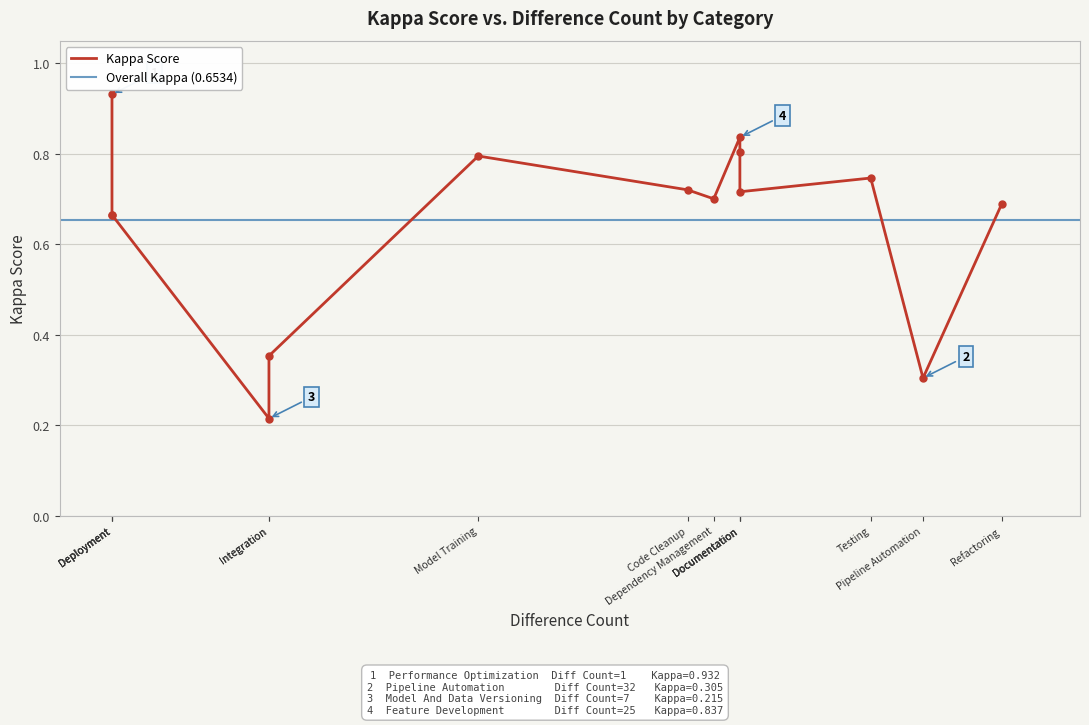

Which label corresponds to the smallest value in the chart?

Model And Data Versioning